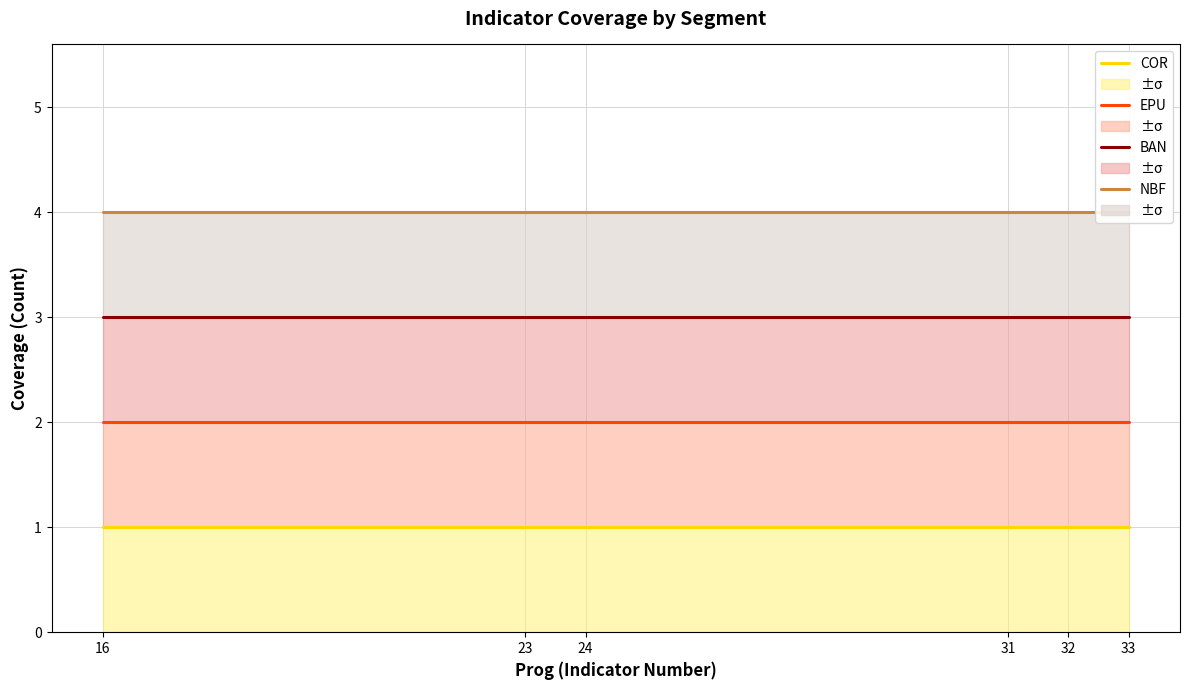

List the series in order of their peak value, highest first.

NBF, BAN, EPU, COR